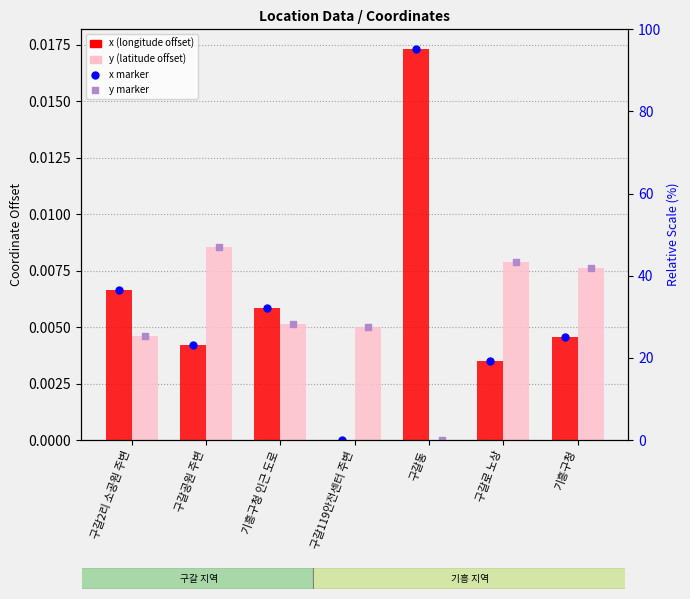

At which category is the sum across all series the highest?

구갈동